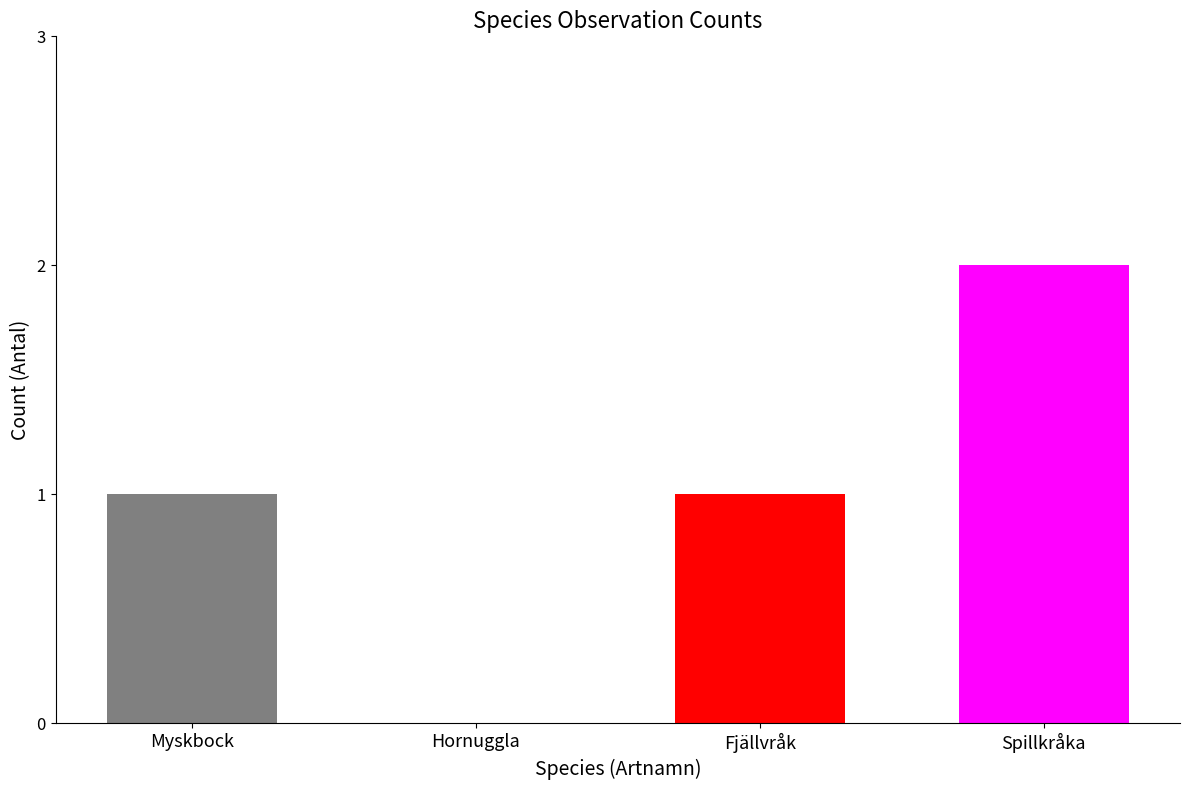

Which category has the highest value across all series?

Spillkråka